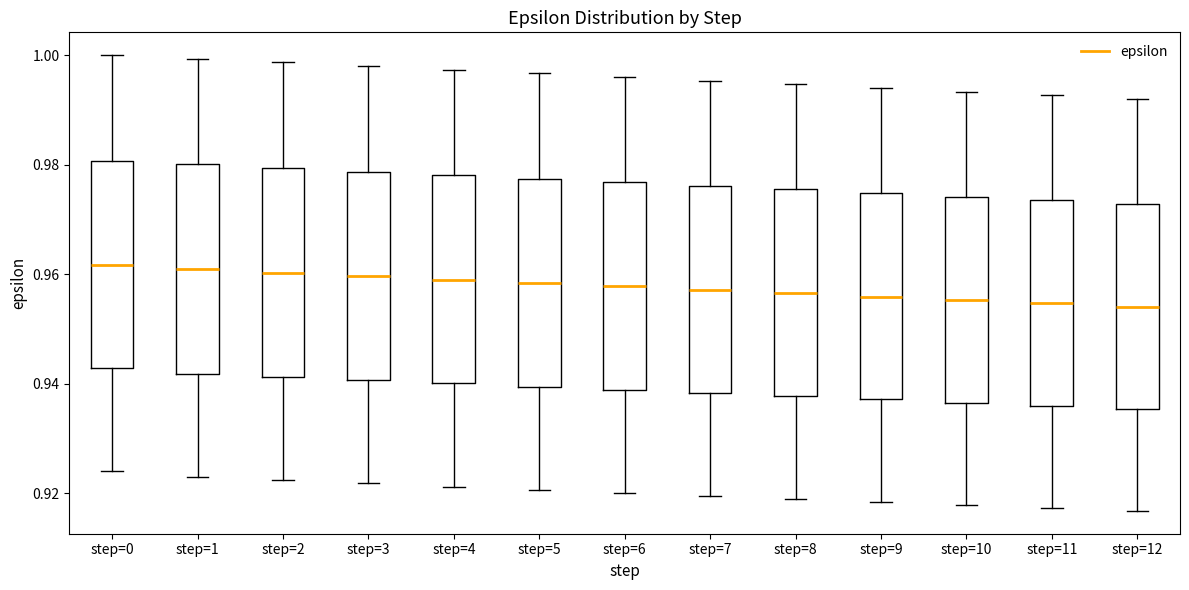

Reading left to right, read every box against the y-axis: the position of its median line, the range the box covers, and the ends of its whiskers. The values are not printed on the chart, so give them approximately, as read against the axis.

step=0: median 0.962, box 0.942 to 0.980, whiskers 0.924 to 1.000
step=1: median 0.960, box 0.942 to 0.980, whiskers 0.922 to 1.000
step=2: median 0.960, box 0.942 to 0.980, whiskers 0.922 to 0.998
step=3: median 0.960, box 0.940 to 0.978, whiskers 0.922 to 0.998
step=4: median 0.960, box 0.940 to 0.978, whiskers 0.922 to 0.998
step=5: median 0.958, box 0.940 to 0.978, whiskers 0.920 to 0.996
step=6: median 0.958, box 0.938 to 0.976, whiskers 0.920 to 0.996
step=7: median 0.958, box 0.938 to 0.976, whiskers 0.920 to 0.996
step=8: median 0.956, box 0.938 to 0.976, whiskers 0.918 to 0.994
step=9: median 0.956, box 0.938 to 0.974, whiskers 0.918 to 0.994
step=10: median 0.956, box 0.936 to 0.974, whiskers 0.918 to 0.994
step=11: median 0.954, box 0.936 to 0.974, whiskers 0.918 to 0.992
step=12: median 0.954, box 0.936 to 0.972, whiskers 0.916 to 0.992